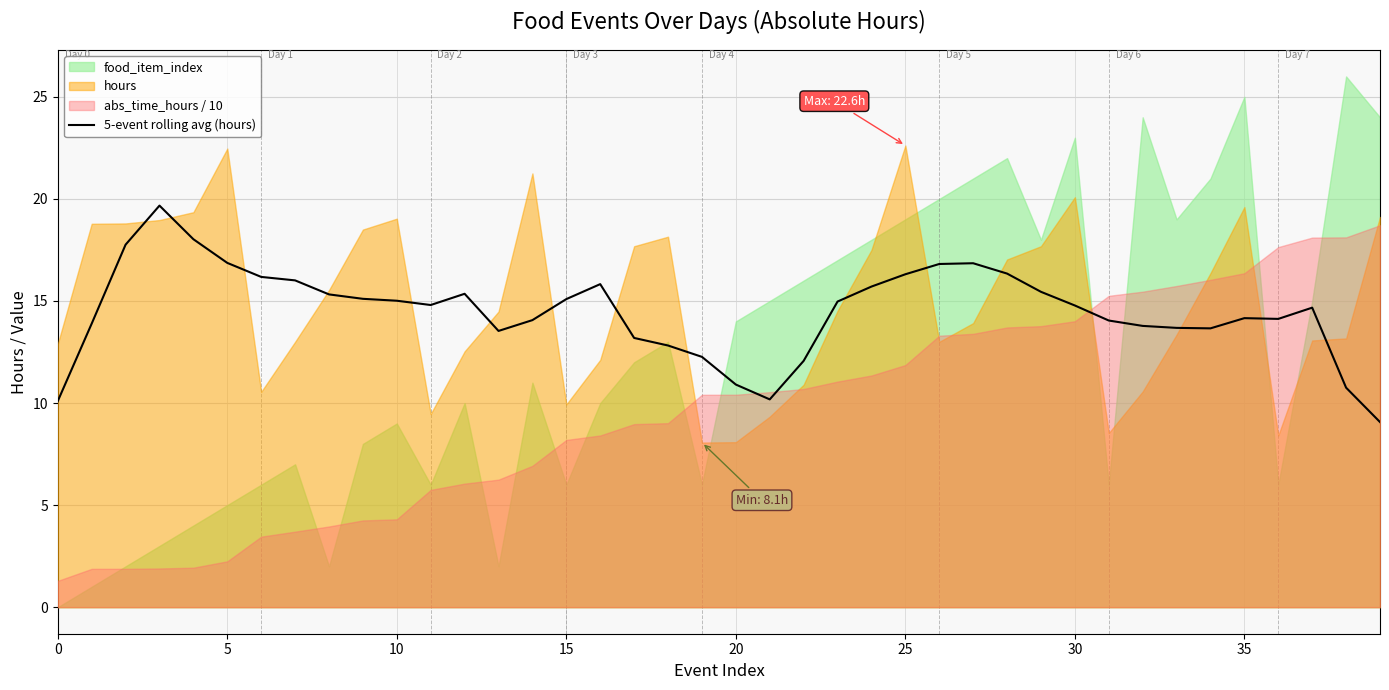

At which category does the data reach its first local valley?

11